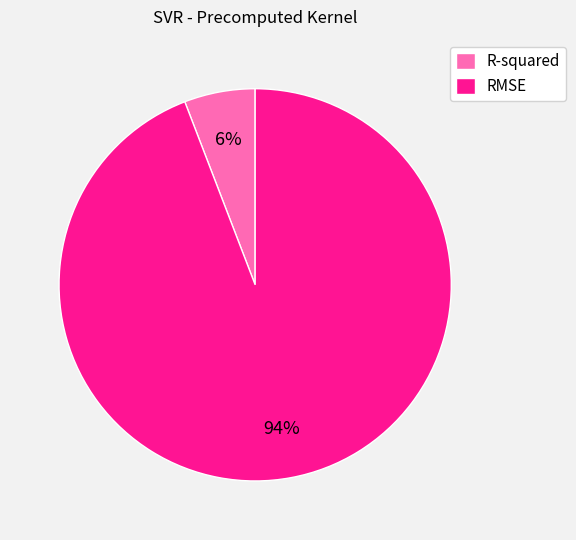

What percentage is the RMSE slice, to the nearest percent?

94%